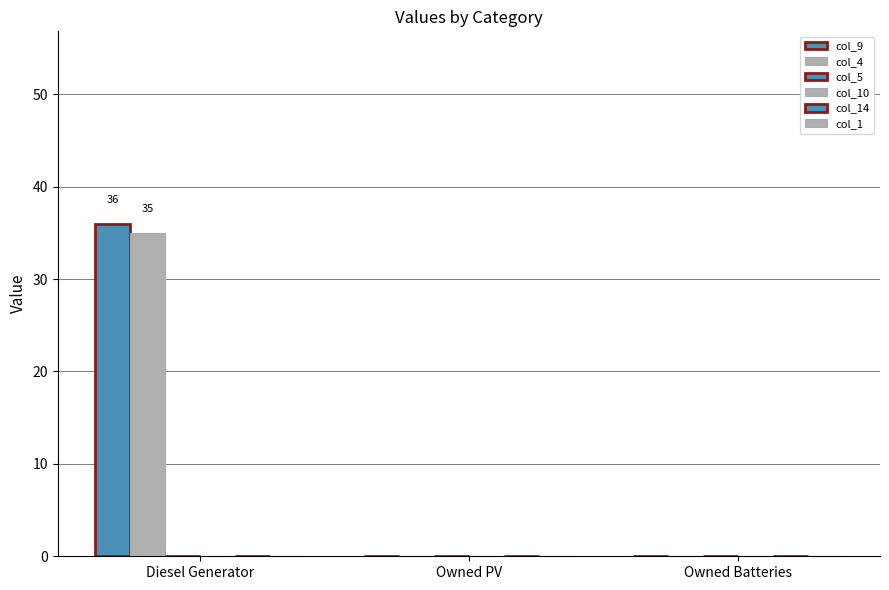

At how many categories does at least one series exceed 23?

1